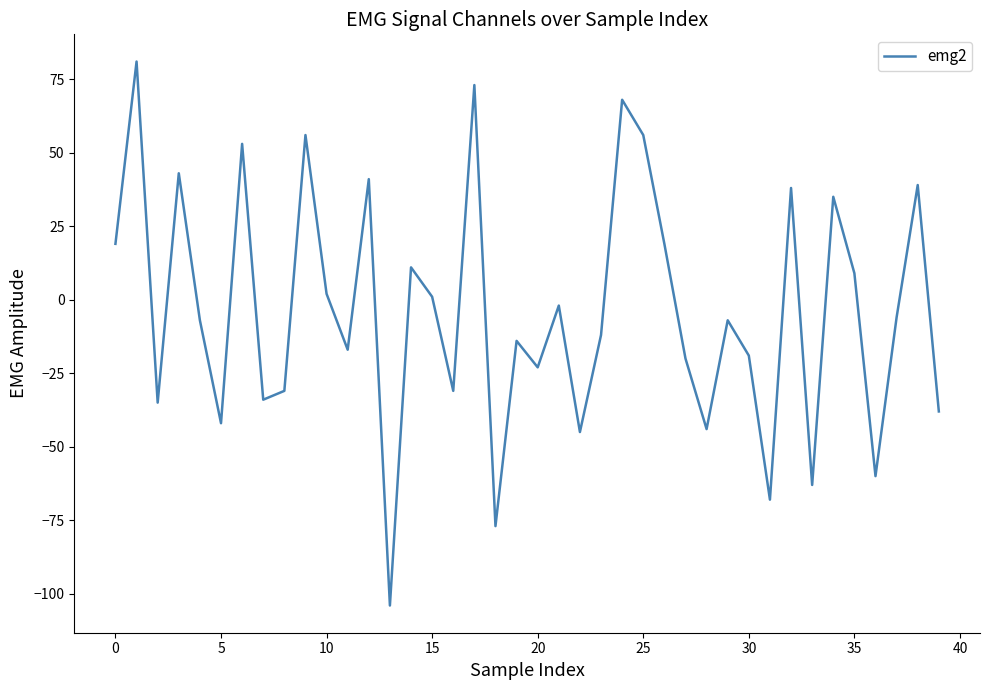

Reading right to left, transcribe all the data shown in this chart.

-38	39	-6	-60	9	35	-63	38	-68	-19	-7	-44	-20	19	56	68	-12	-45	-2	-23	-14	-77	73	-31	1	11	-104	41	-17	2	56	-31	-34	53	-42	-7	43	-35	81	19